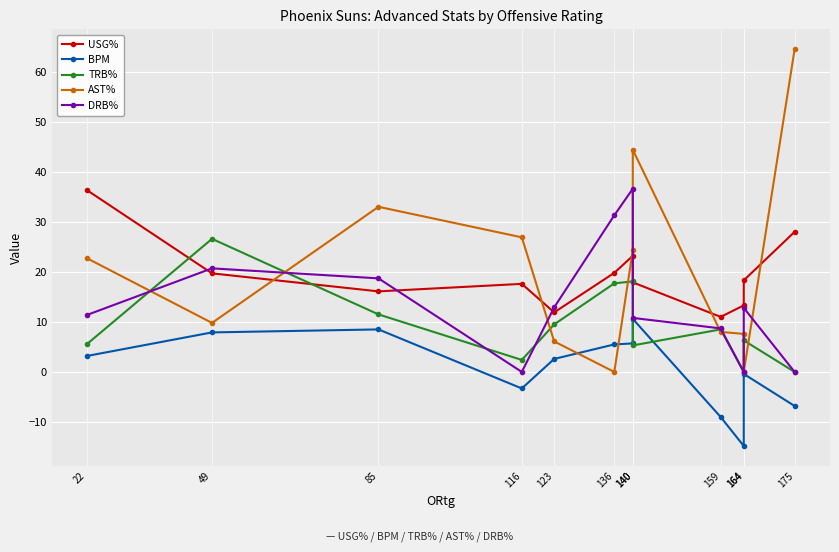

The TRB% series shows 26.6 at 49. True or false?

True